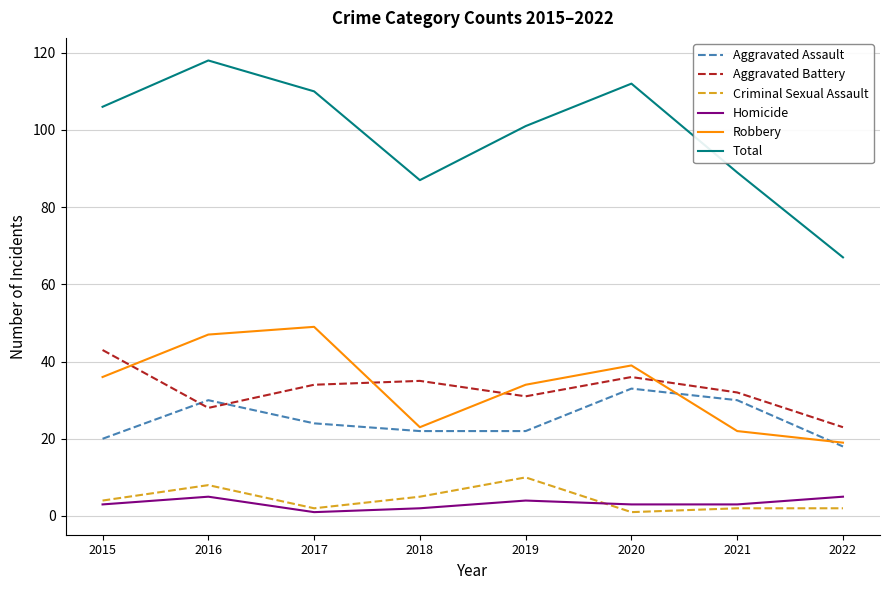

At 2019, list the series in order from smallest to largest.

Homicide, Criminal Sexual Assault, Aggravated Assault, Aggravated Battery, Robbery, Total